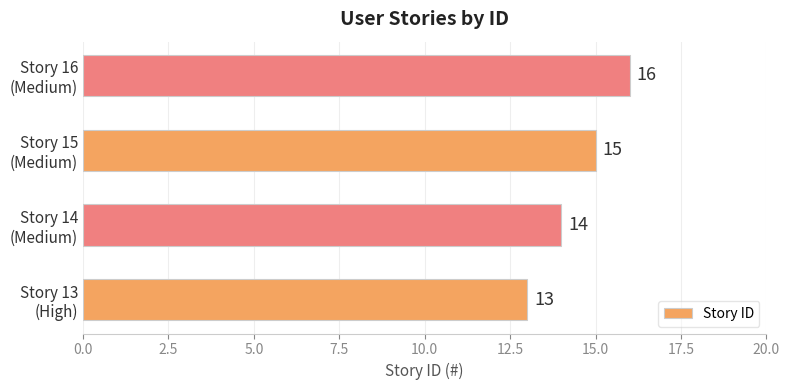

What is the difference between the maximum and minimum values?

3